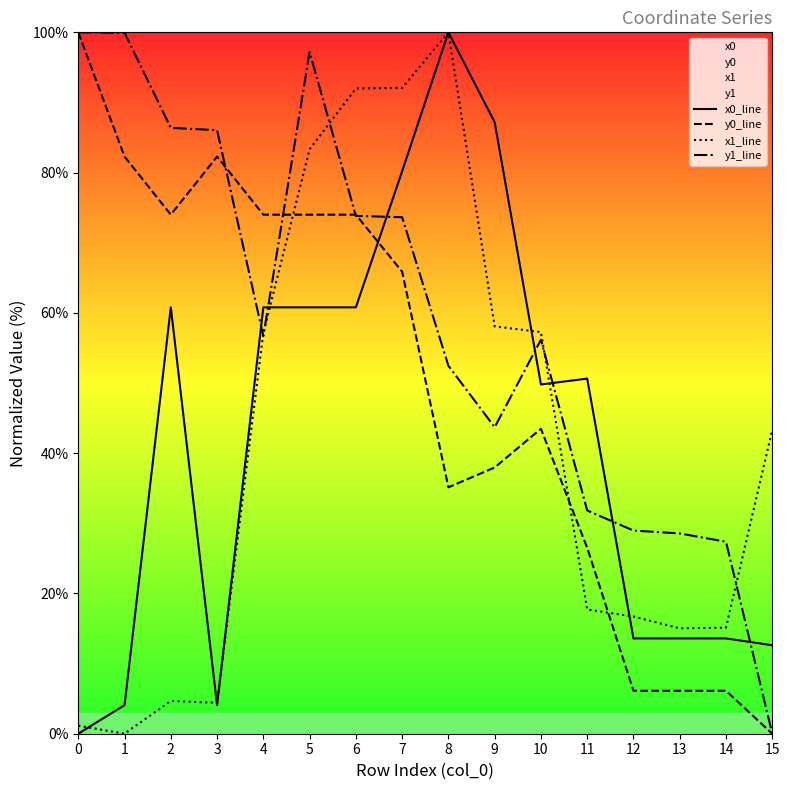

How many interior local valleys does the x1_line series have?

3